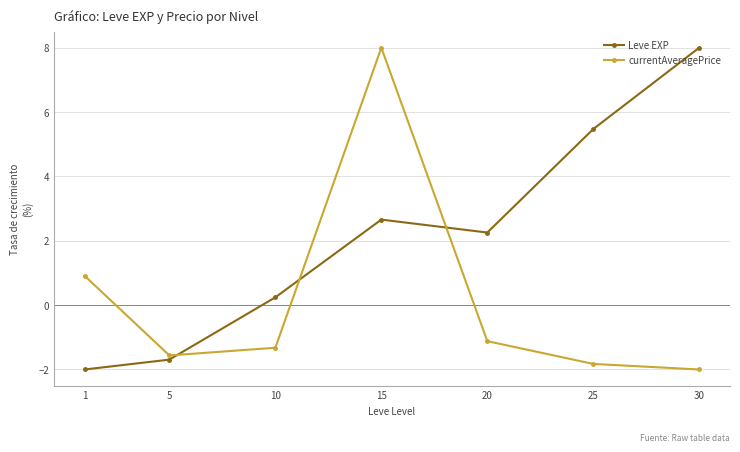

Which category has the lowest value in the Leve EXP series?

1